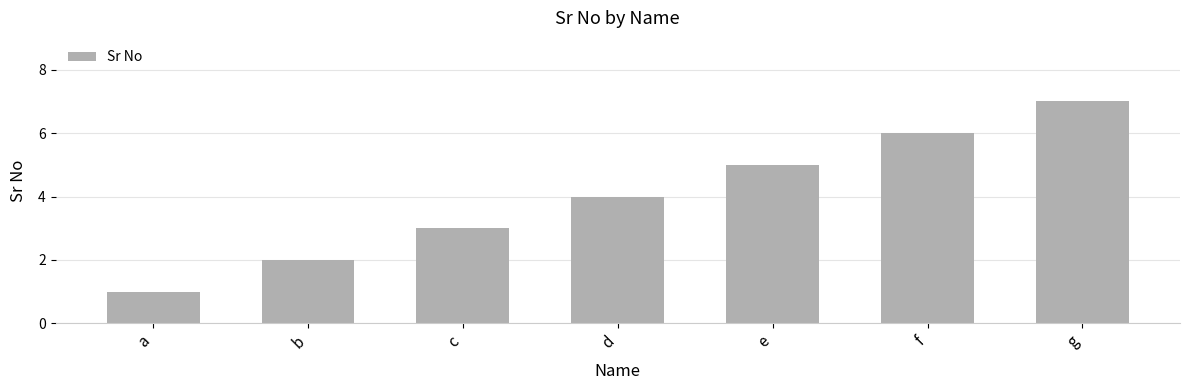

What is the change in value from e to g?

+2